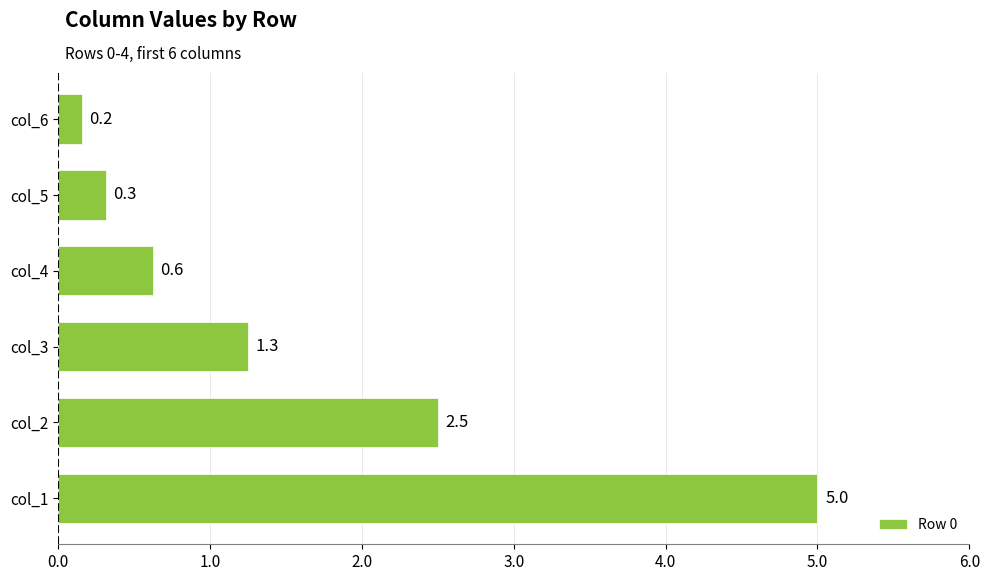

How many values exceed 1?

3